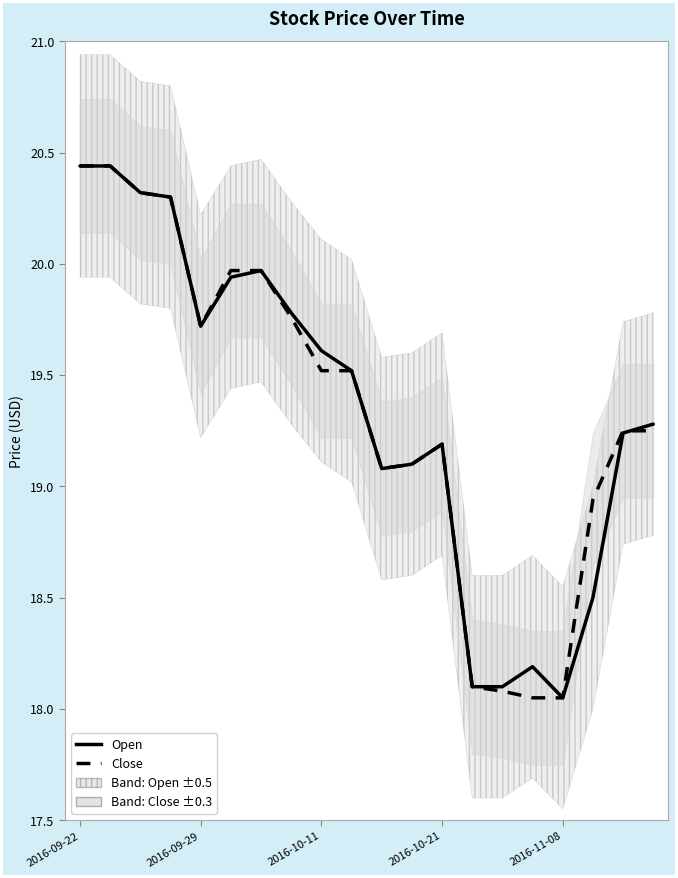

Is the value of Open at 16 greater than the value of Close at 17?

No